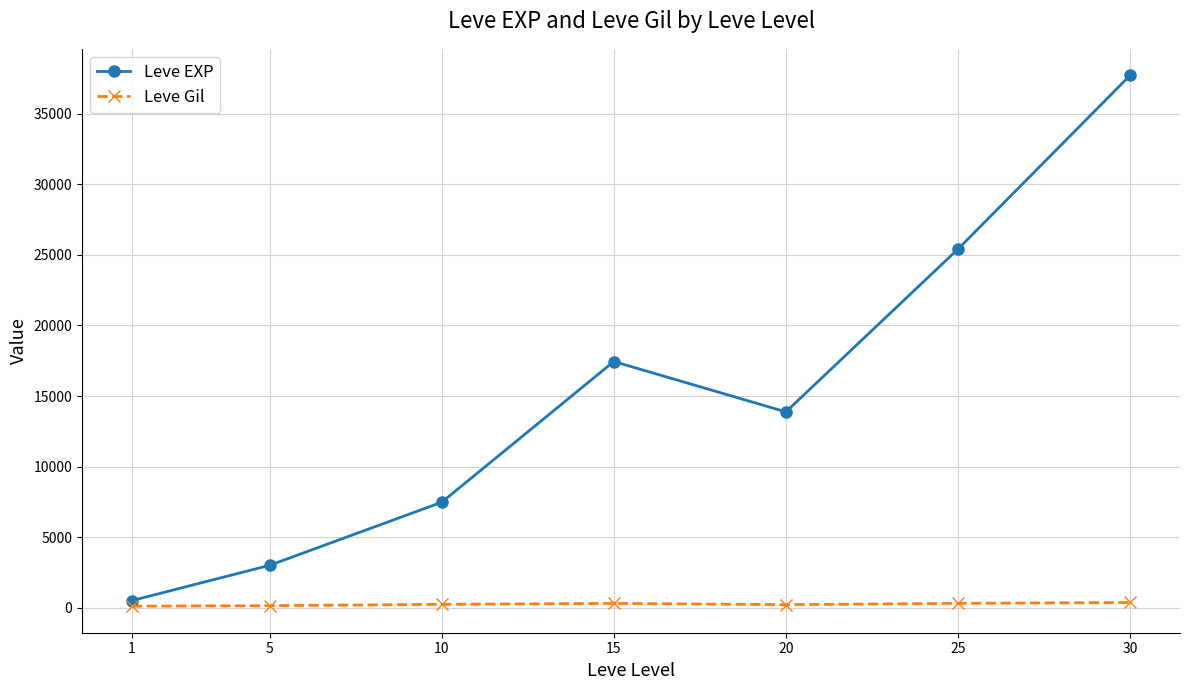

The Leve EXP series shows 25410.0 at 25. True or false?

True